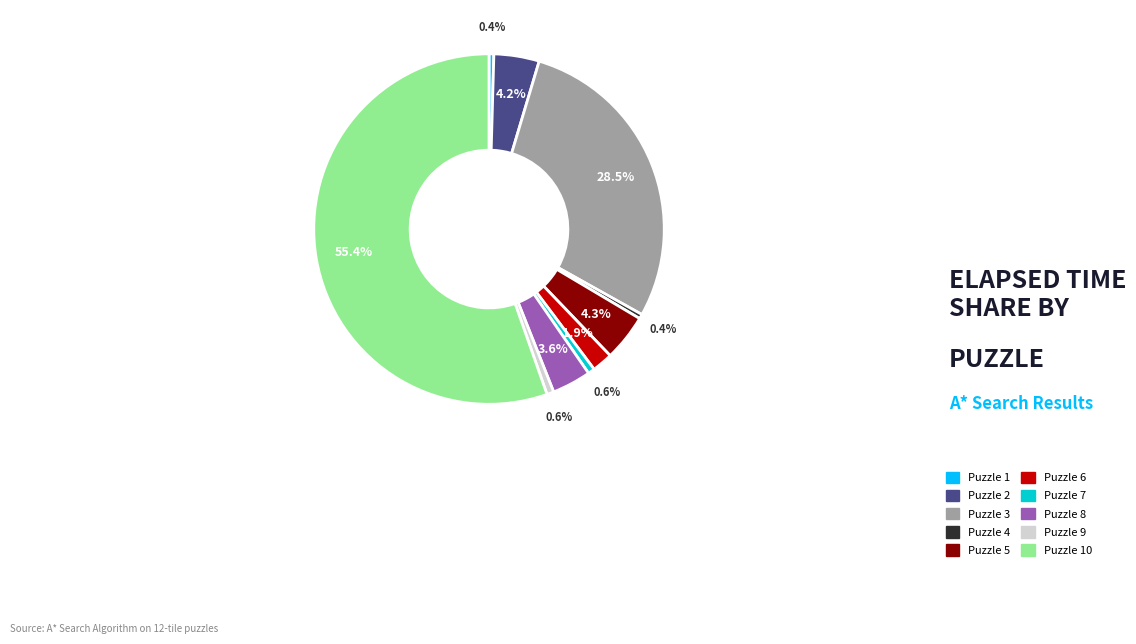

To the nearest percent, what is the difference between the largest and smallest slice percentages?

55%